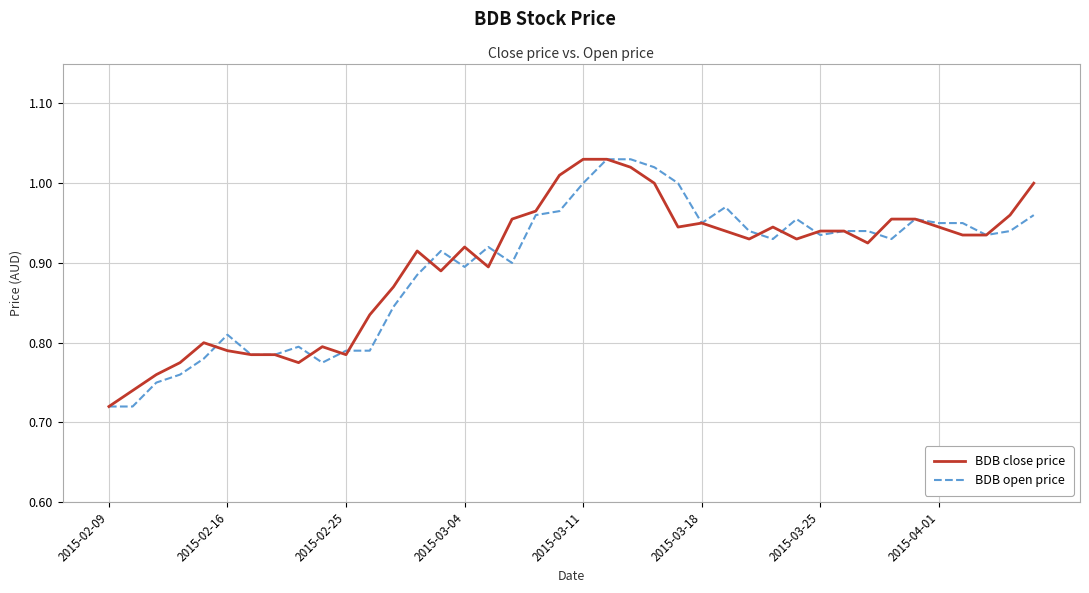

Which series has the largest range (max minus min)?

BDB close price